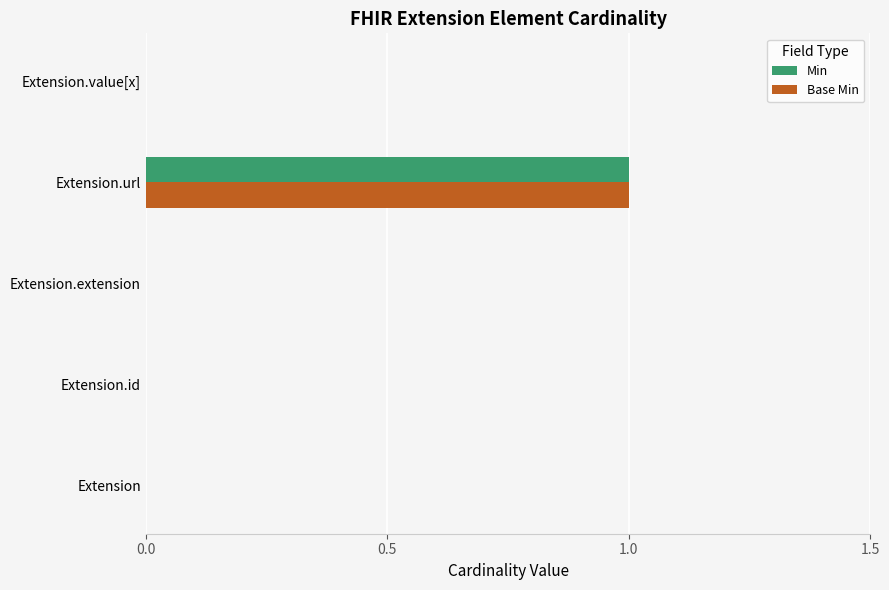

True or false: Min has a value of 0 at Extension.extension.

True